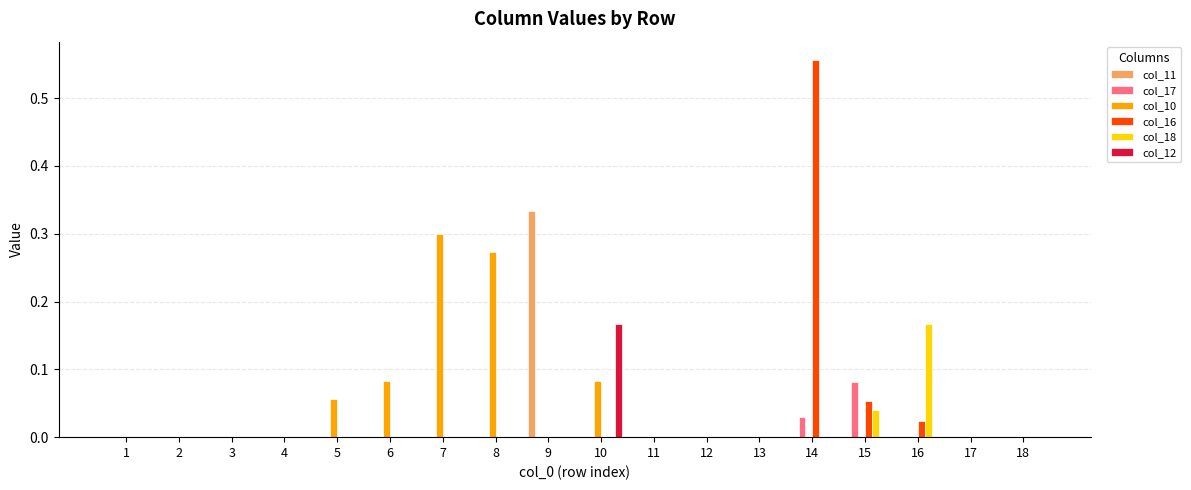

Count the number of data series in this chart.

6